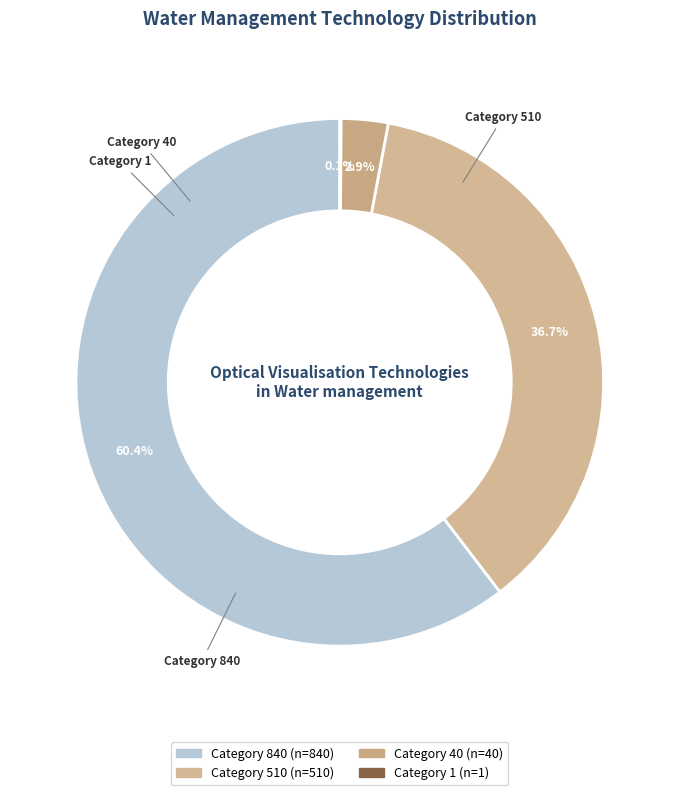

What is the smallest slice in the pie chart?

1